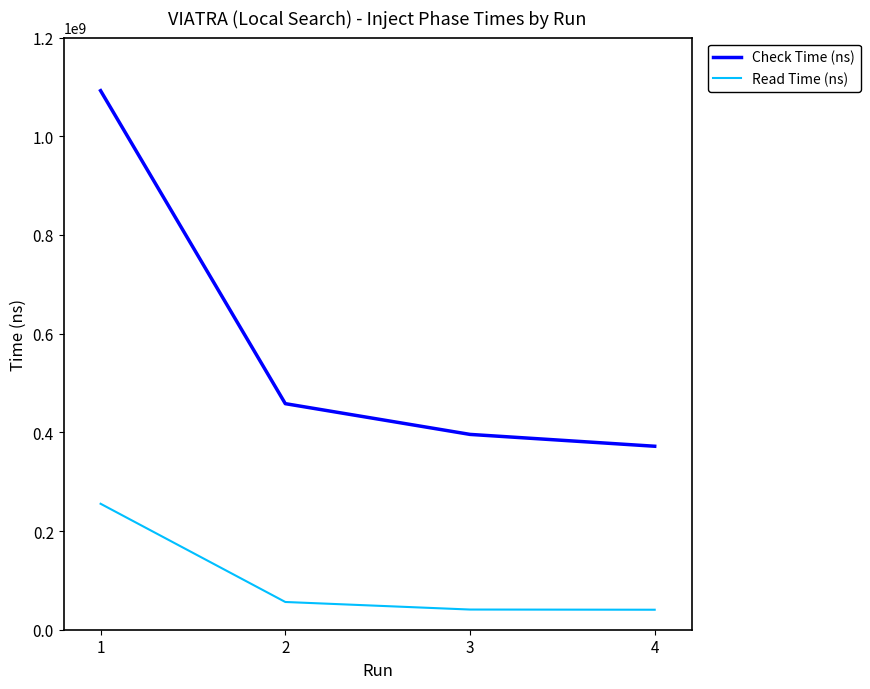

What is the greatest value displayed?

1092399993